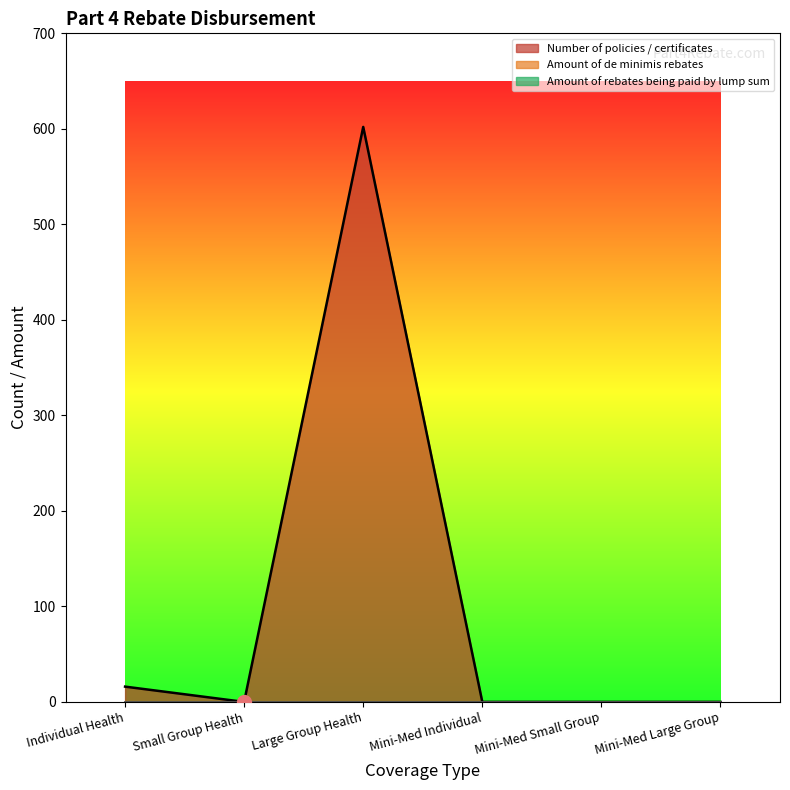

Does the chart display data point markers on the line(s)?

No